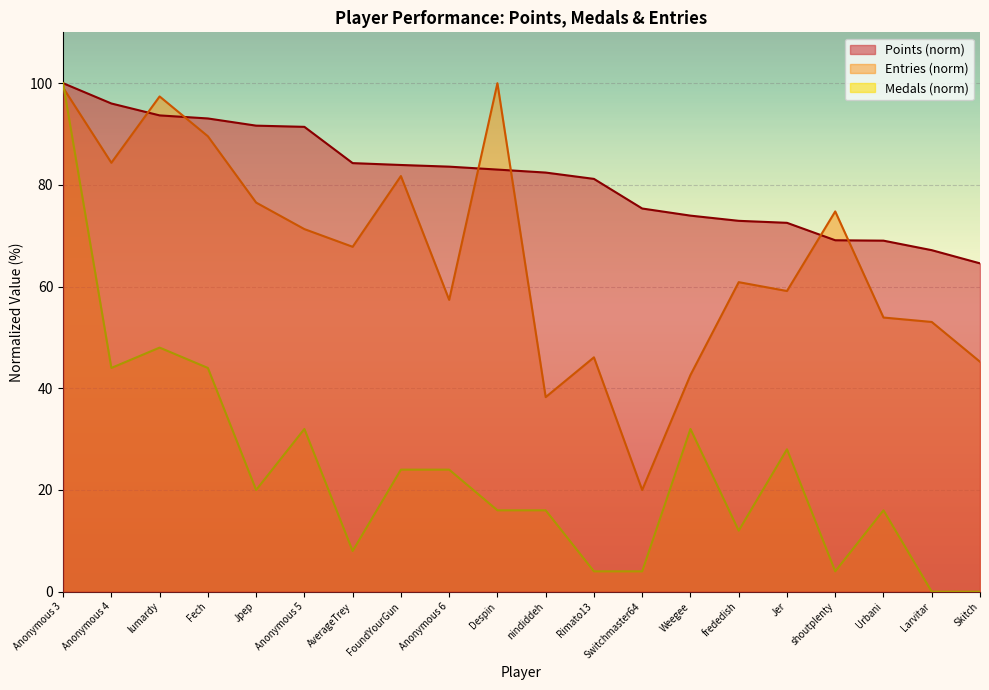

Which series has the largest total across all categories?

Points (norm)